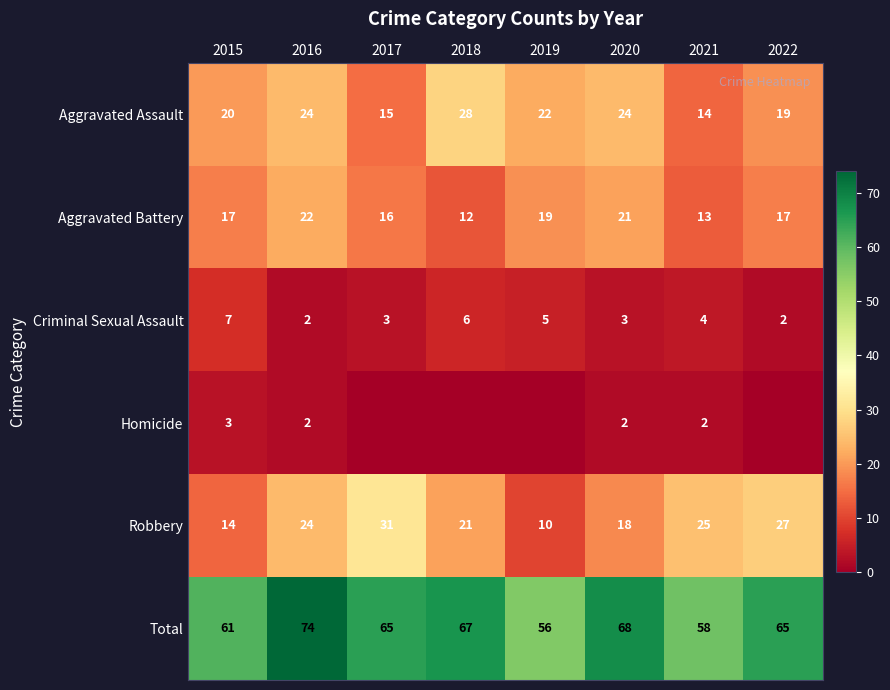

What is the total value across all series at 2022?

130